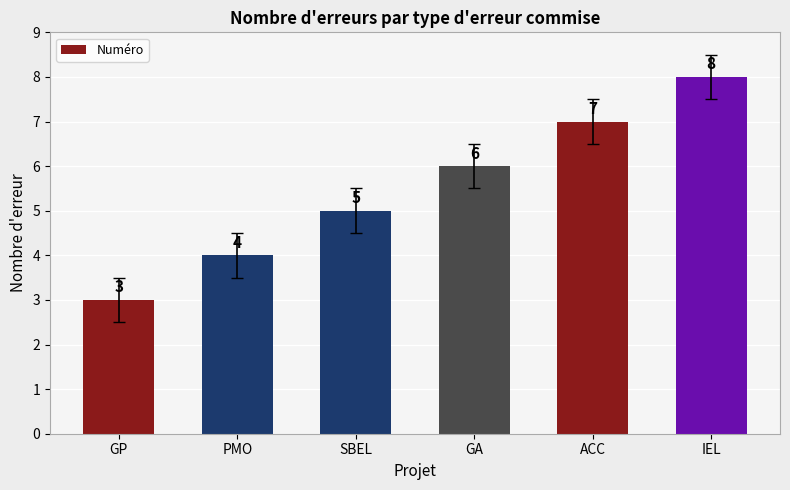

What is the label of the 3rd bar from the left?

SBEL